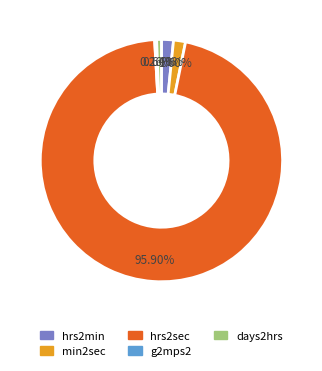

Between hrs2min and hrs2sec, which is larger?

hrs2sec